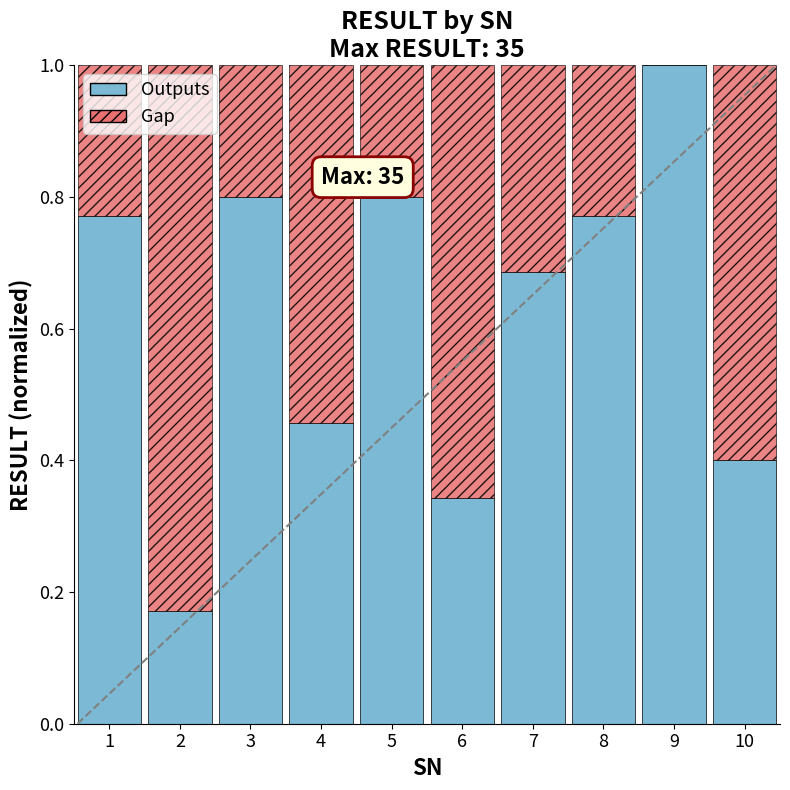

What is the sum of the Outputs values at 9 and 2?

1.2